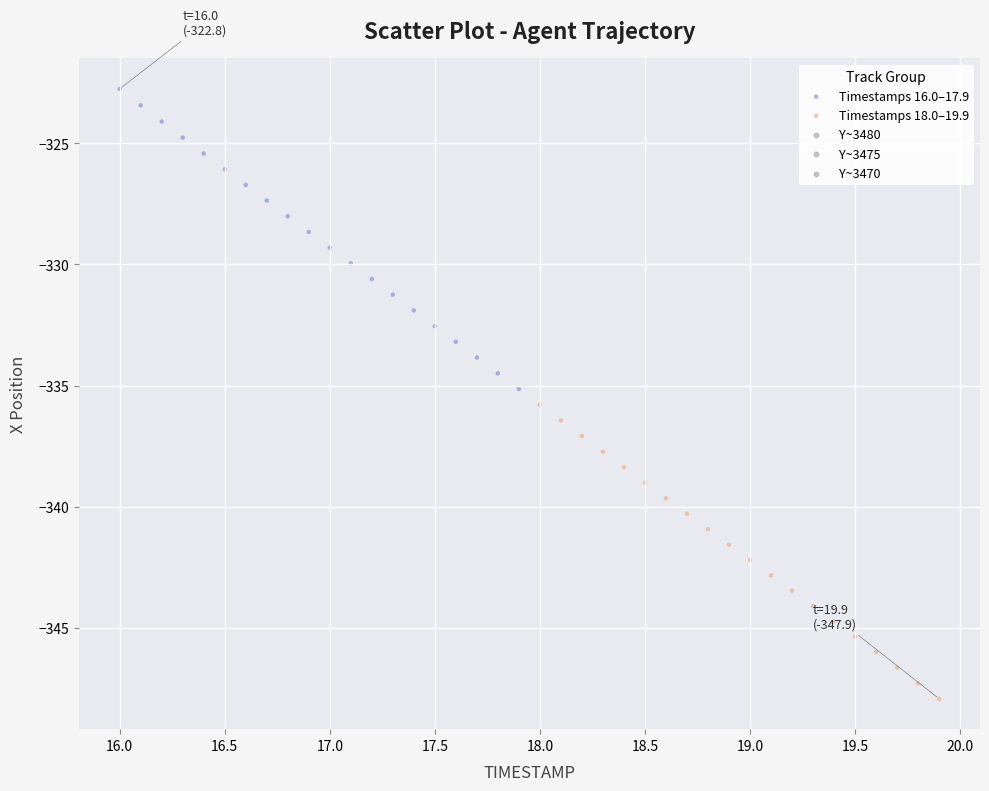

Which series contains the lowest Y value?

Timestamps 18.0–19.9